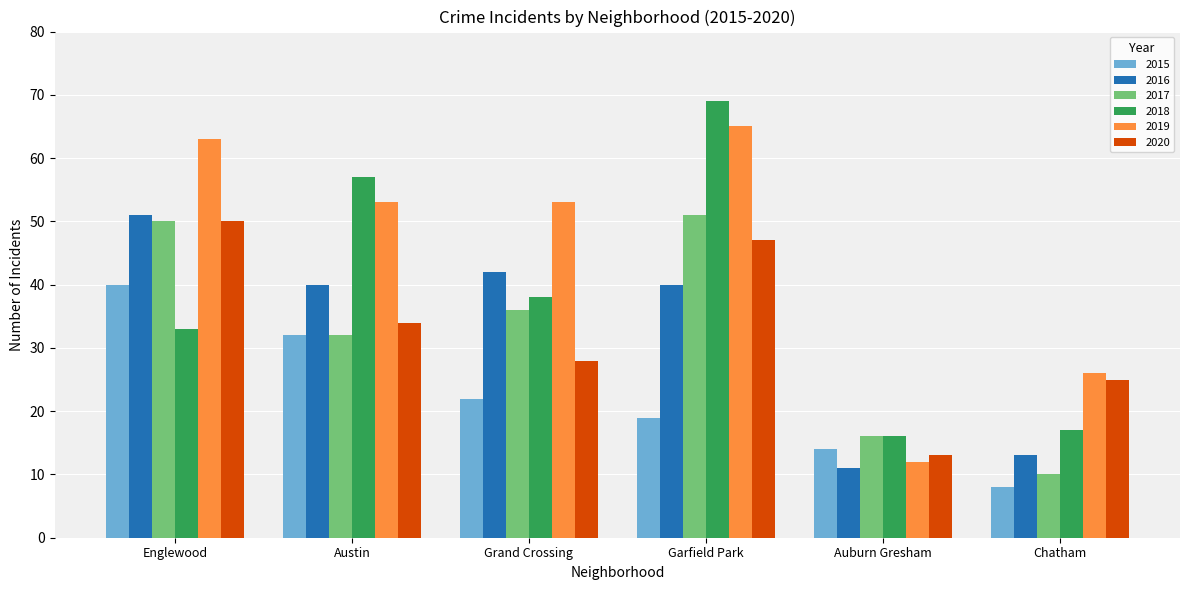

At which label does 2015 reach its minimum?

Chatham